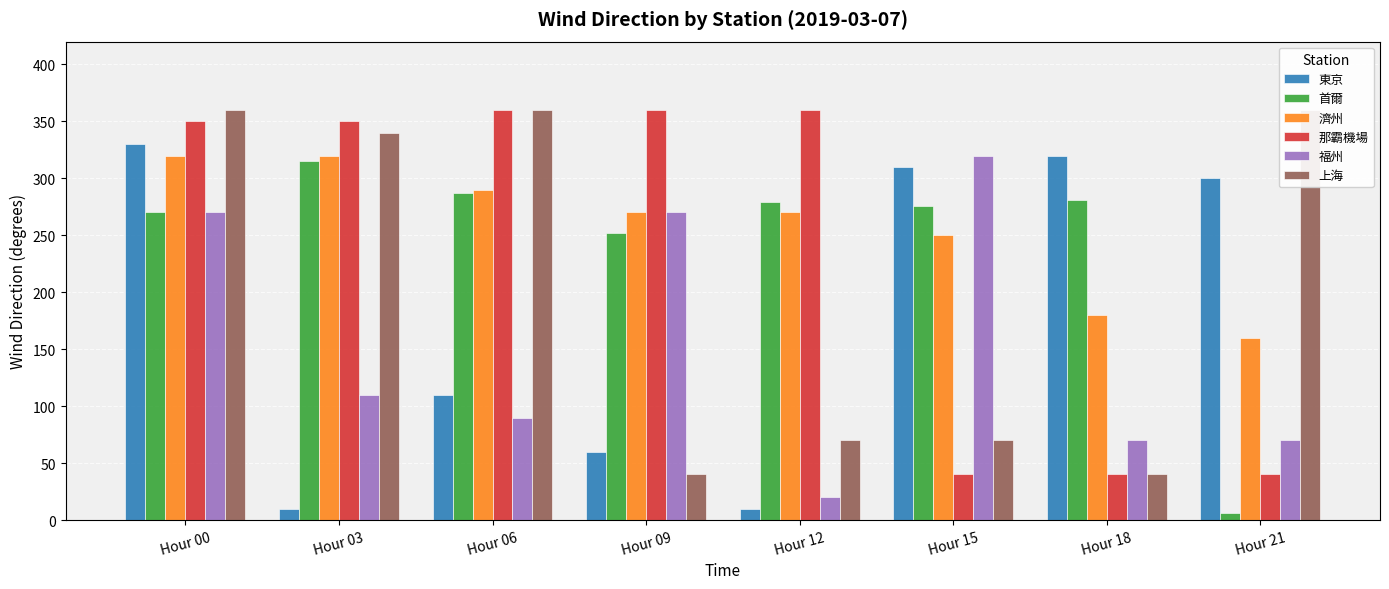

List the labels in order of 東京 value, smallest first.

Hour 03, Hour 12, Hour 09, Hour 06, Hour 21, Hour 15, Hour 18, Hour 00